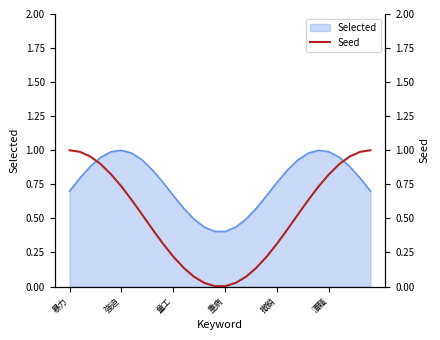

At which category does the chart reach its peak across all series?

暴力